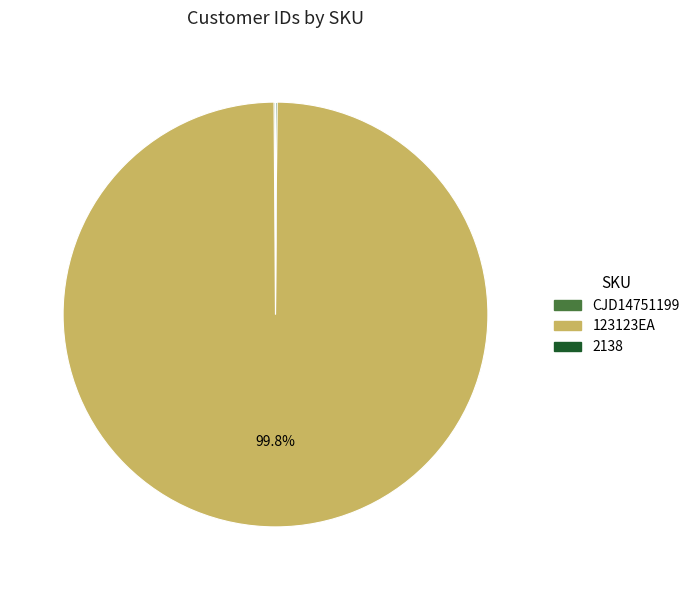

Which slice is the largest?

123123EA